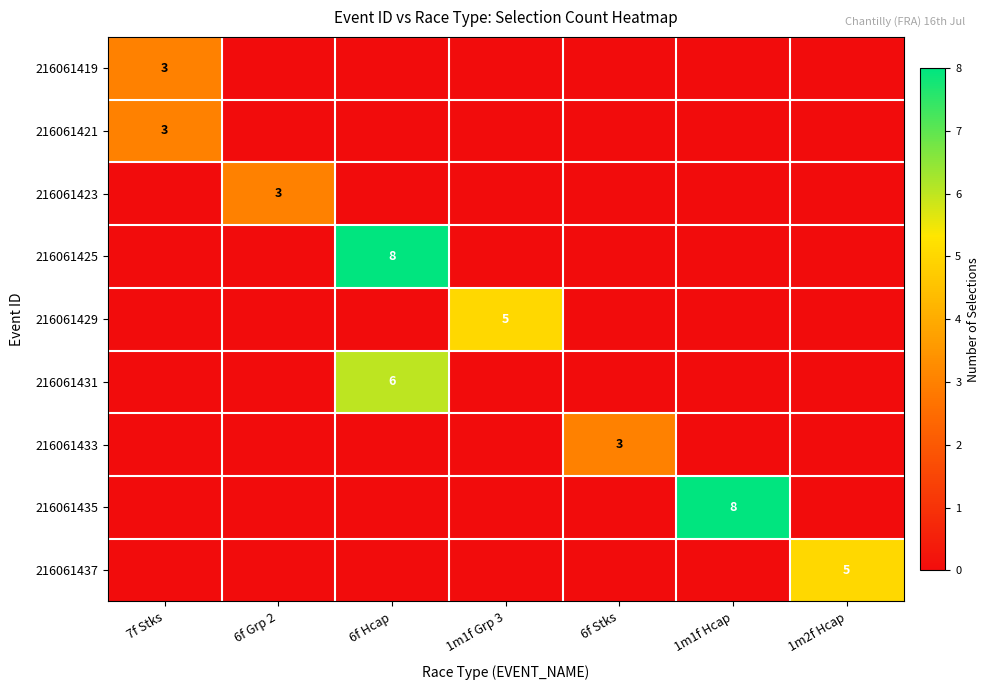

At which category is the sum across all series the highest?

6f Hcap